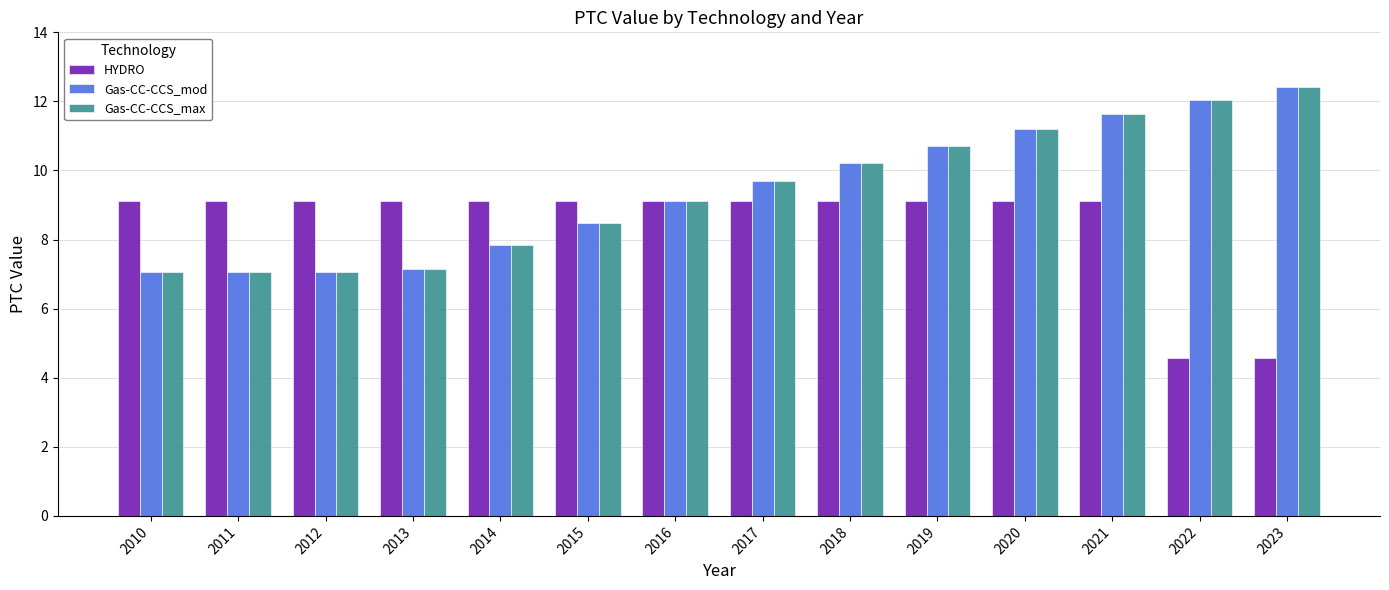

What is the difference between the Gas-CC-CCS_max values at 2017 and 2018?

0.5